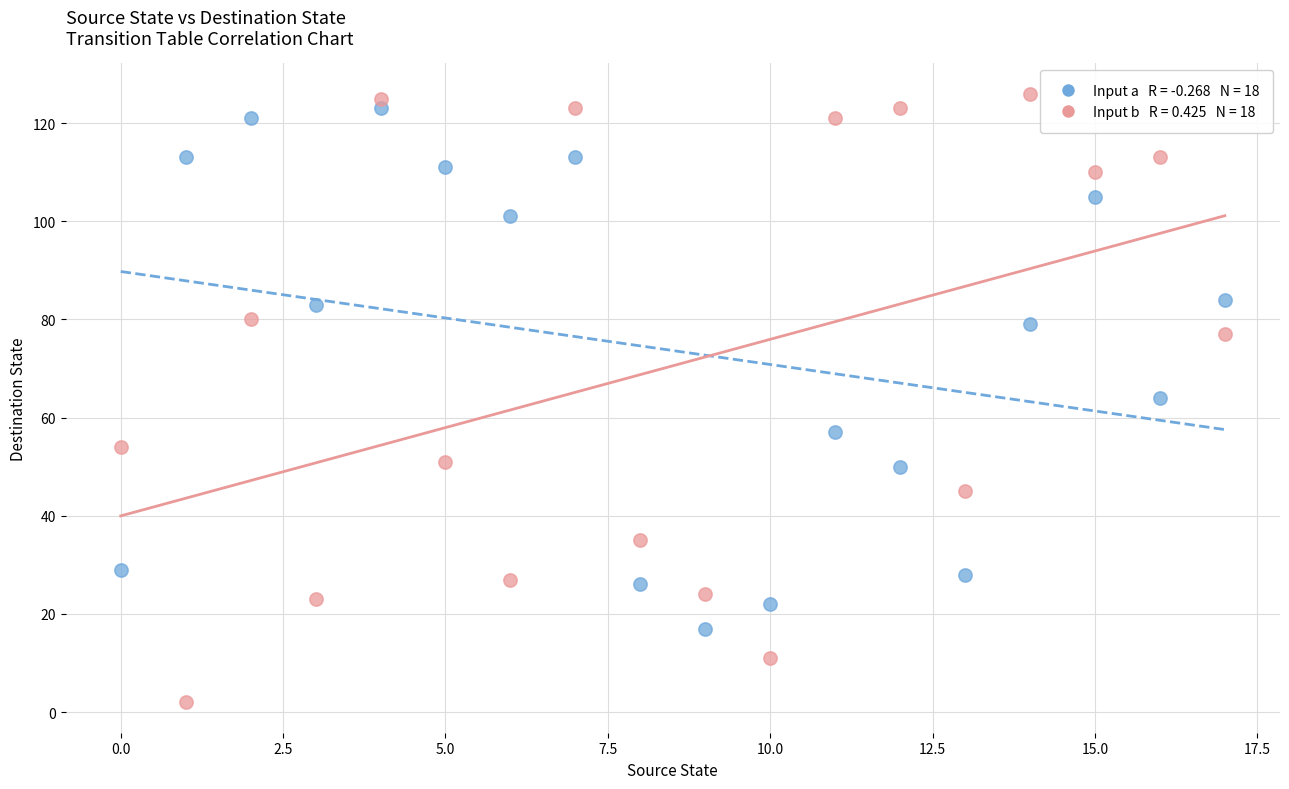

Across all data points, what is the range of Y values (max minus min)?

124